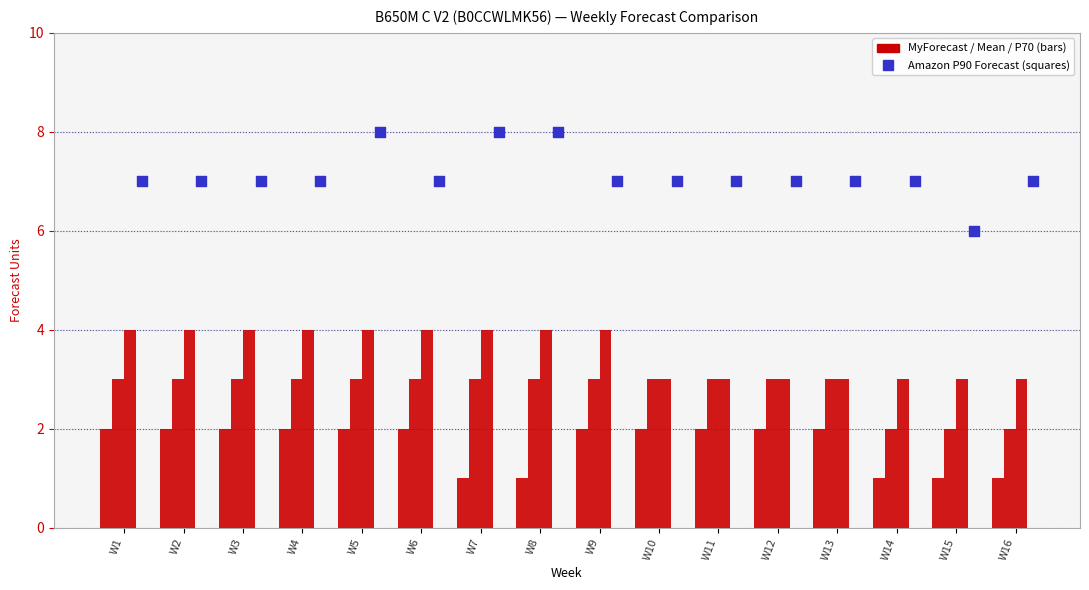

At how many categories does at least one series exceed 7?

3